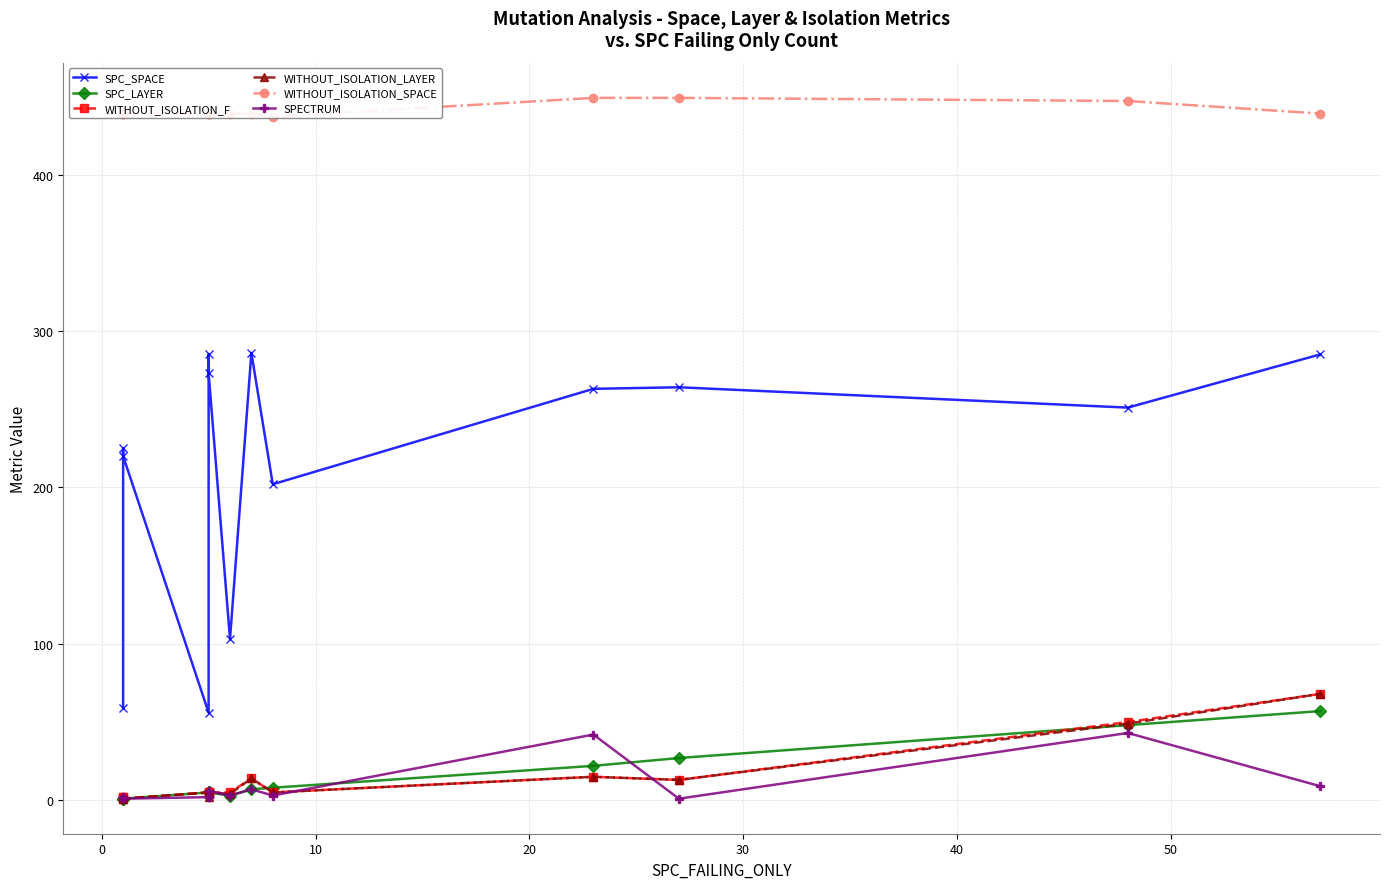

How many data points in SPC_SPACE are less than 251?

6